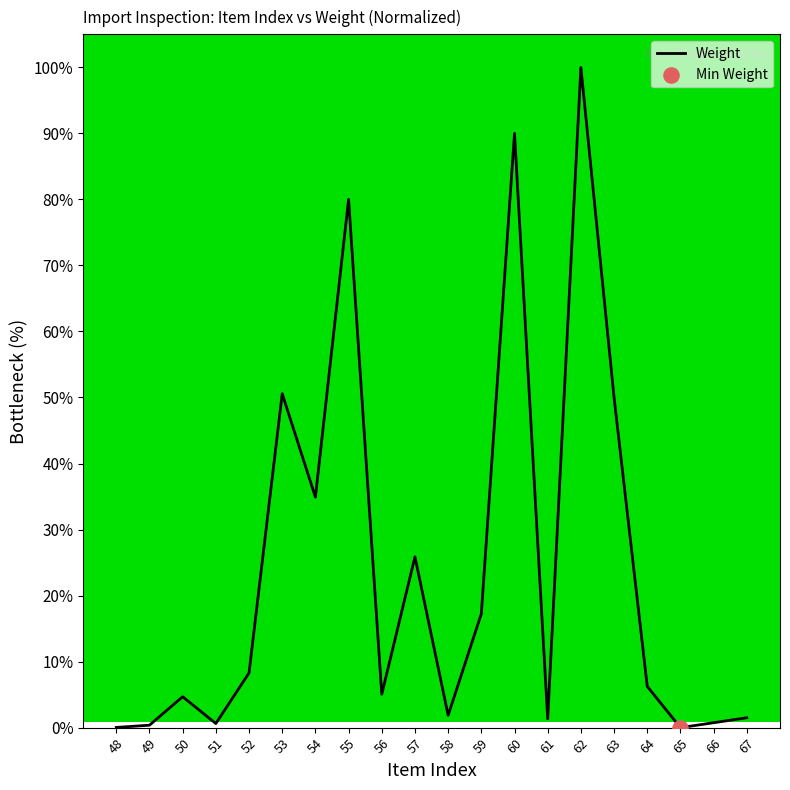

Between 51 and 50, which is larger?

50